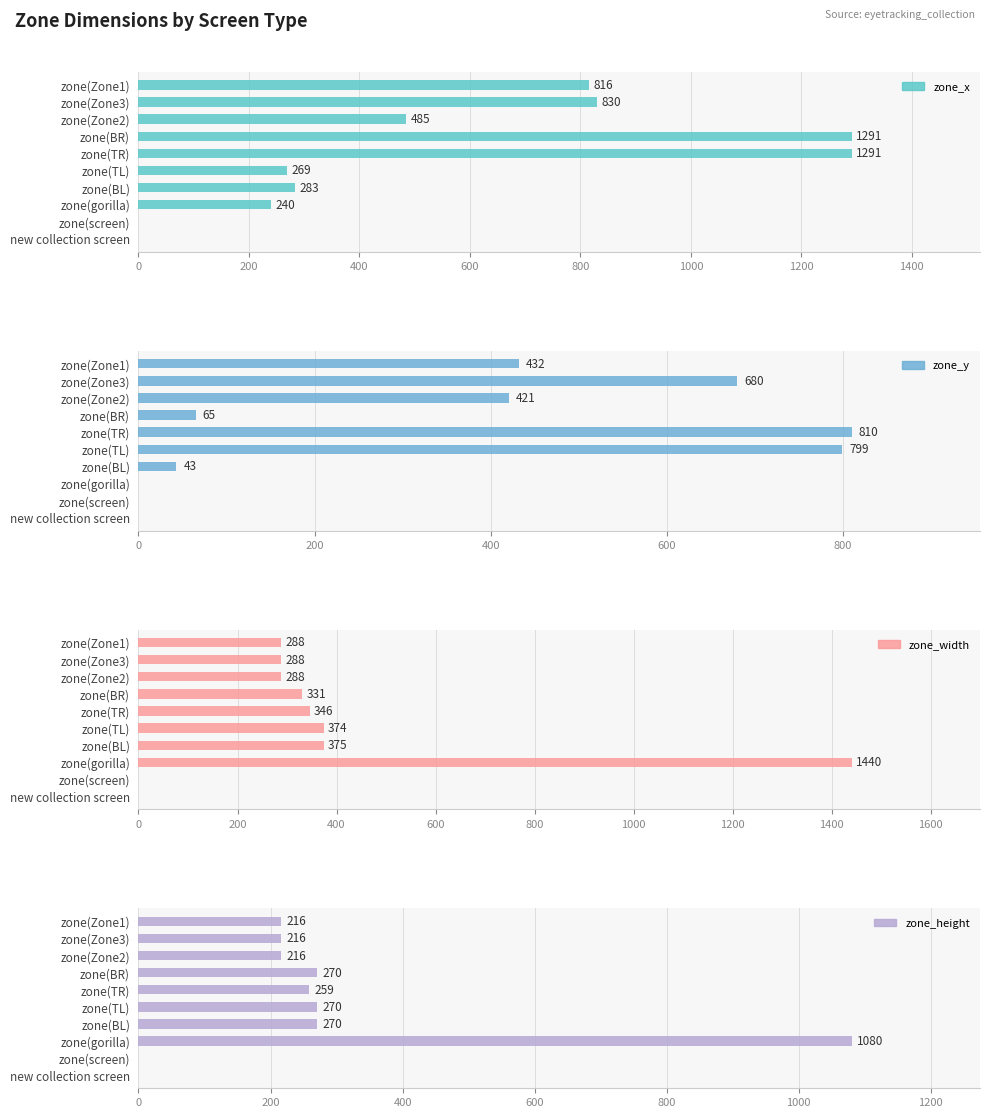

List the series in order of their peak value, lowest first.

zone_y, zone_height, zone_x, zone_width